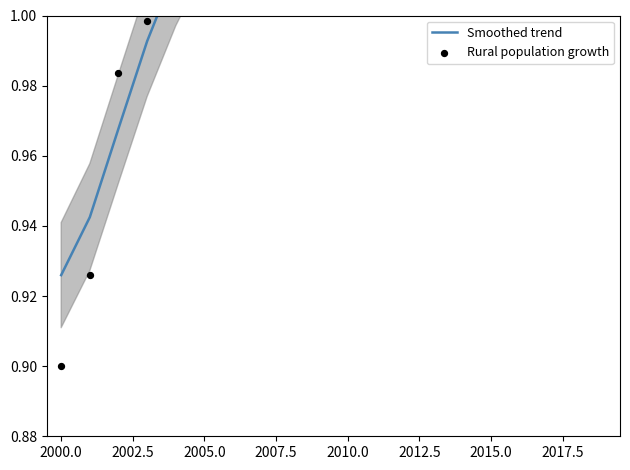

What is the total value across all series at 2012.5?

2.1